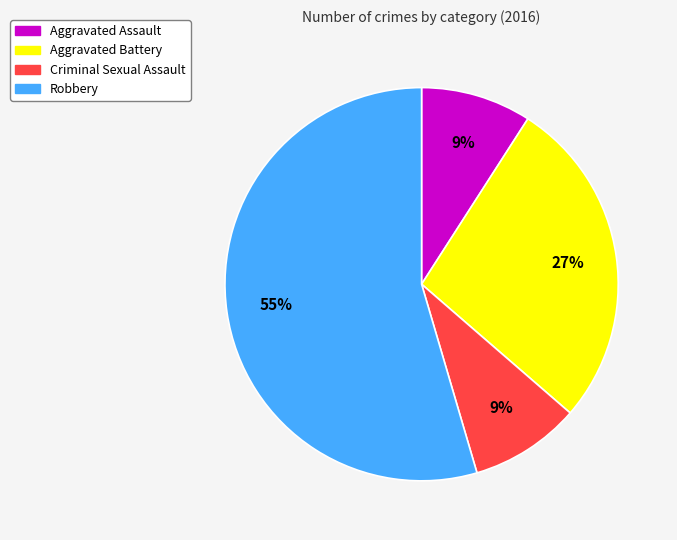

To the nearest percent, what is the average slice percentage?

25%